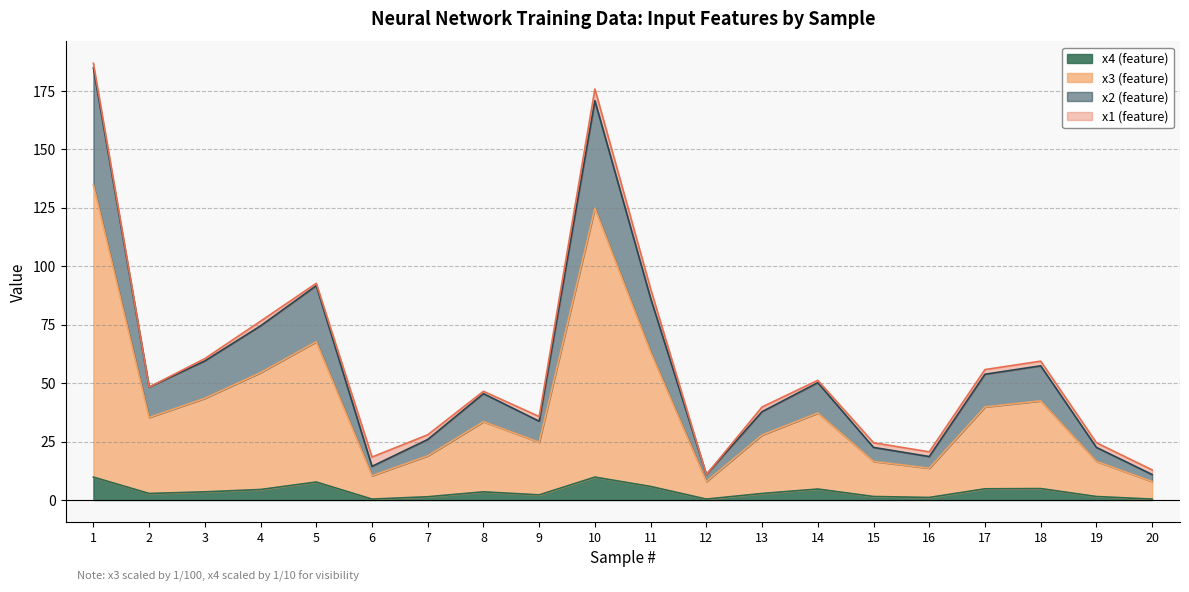

What are all the series names shown in the legend?

x4 (feature), x3 (feature), x2 (feature), x1 (feature)